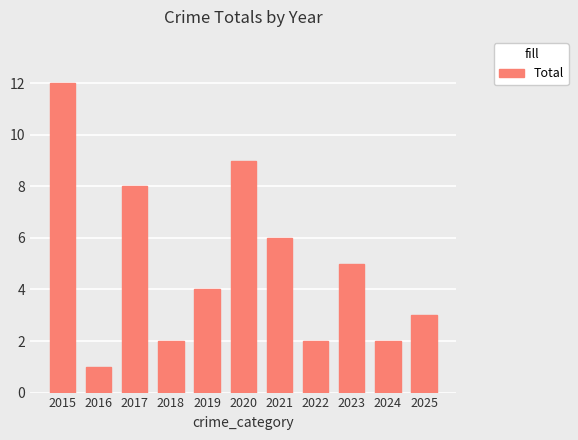

Reading left to right, list all the values displayed in this chart.

2015=12	2016=1	2017=8	2018=2	2019=4	2020=9	2021=6	2022=2	2023=5	2024=2	2025=3